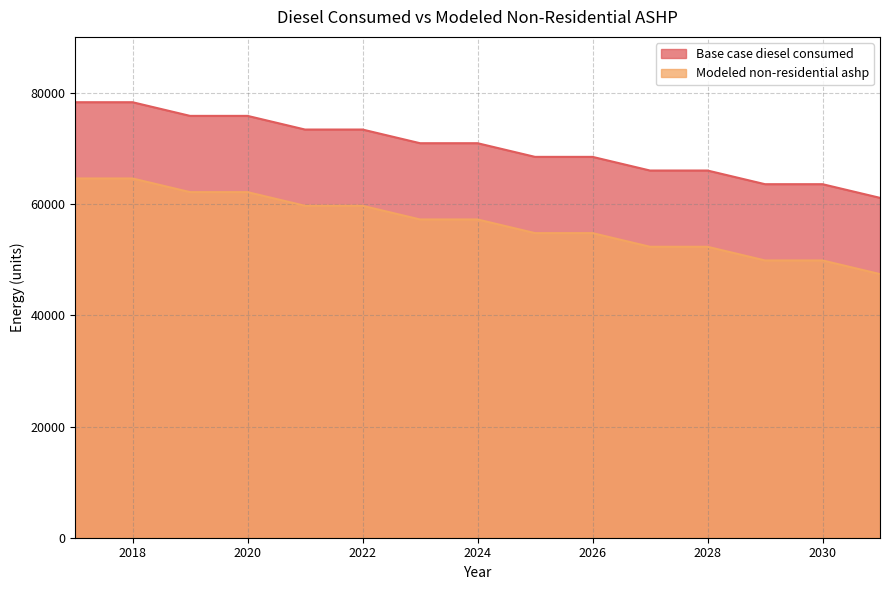

At which label does Modeled non-residential ashp reach its peak?

2017